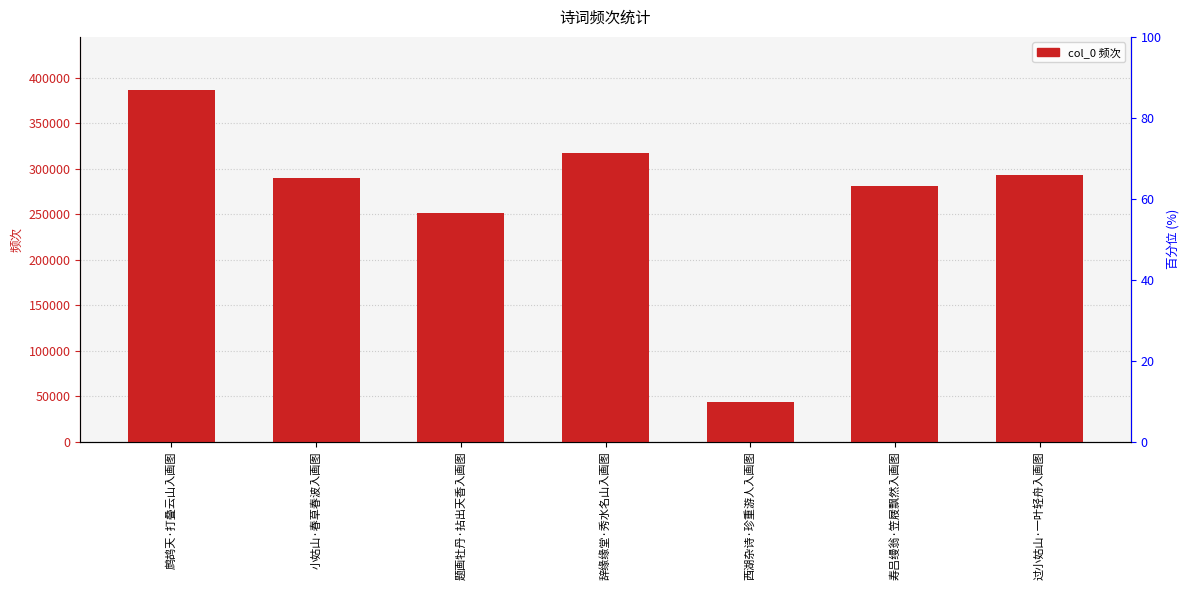

What is the sum of the values at 过小姑山·一叶轻舟入画图 and 西湖杂诗·珍重游人入画图?

337099